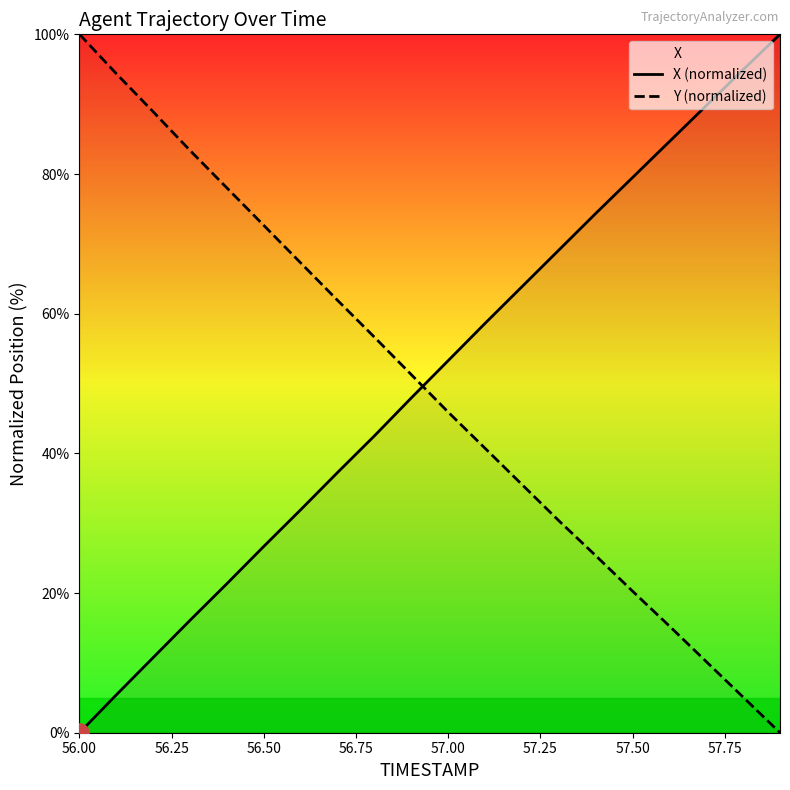

What is the maximum value shown in the chart?

100.0